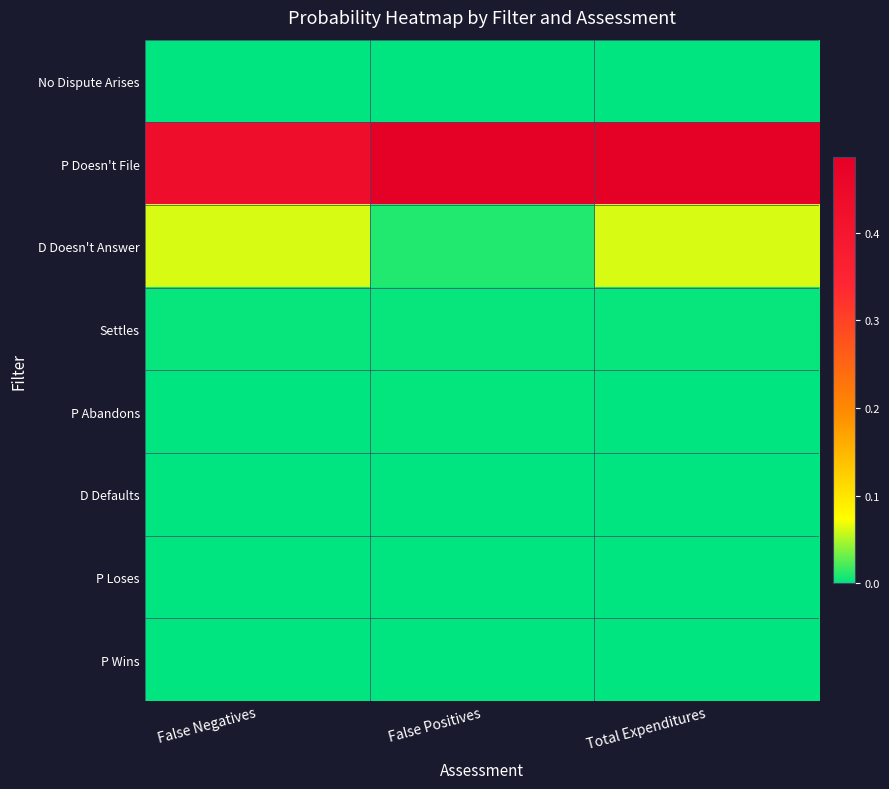

Reading left to right, transcribe all the data shown in this chart.

No Dispute Arises: False Negatives=0.0	False Positives=0.0	Total Expenditures=0.0
P Doesn't File: False Negatives=0.4	False Positives=0.5	Total Expenditures=0.5
D Doesn't Answer: False Negatives=0.1	False Positives=0.0	Total Expenditures=0.1
Settles: False Negatives=0.0	False Positives=0.0	Total Expenditures=0.0
P Abandons: False Negatives=0.0	False Positives=0.0	Total Expenditures=0.0
D Defaults: False Negatives=0.0	False Positives=0.0	Total Expenditures=0.0
P Loses: False Negatives=0.0	False Positives=0.0	Total Expenditures=0.0
P Wins: False Negatives=0.0	False Positives=0.0	Total Expenditures=0.0